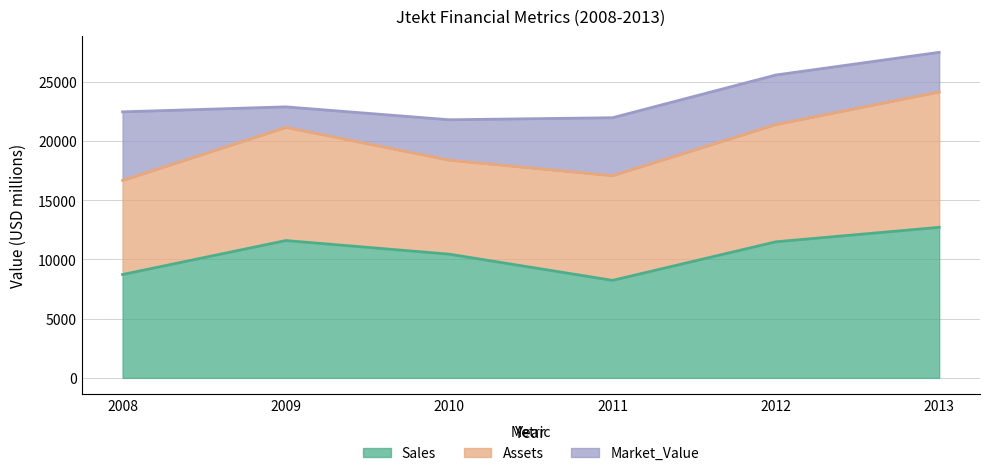

Count the number of data series in this chart.

3